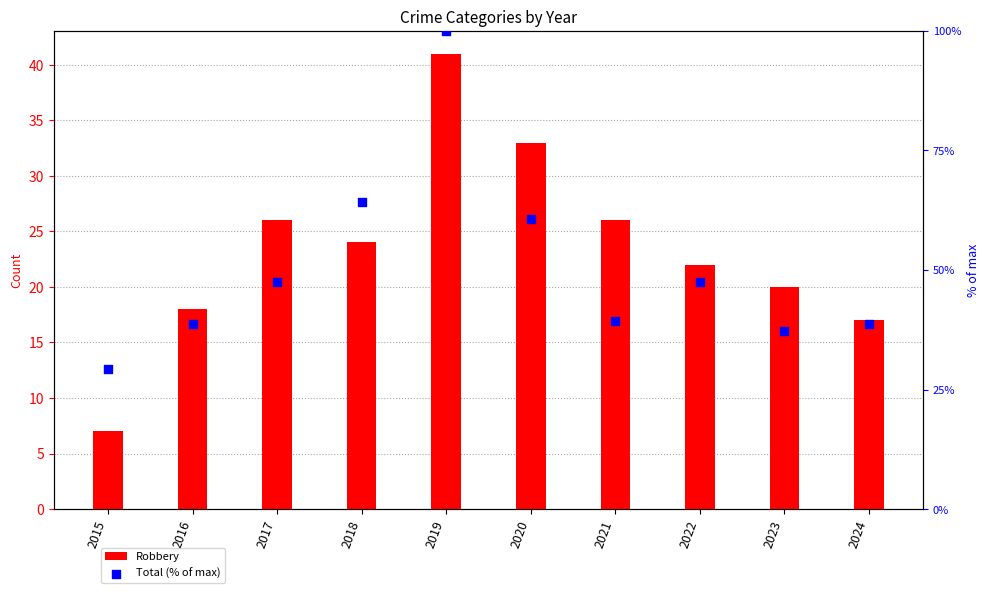

Which series reaches the maximum Y coordinate?

Total (% of max)